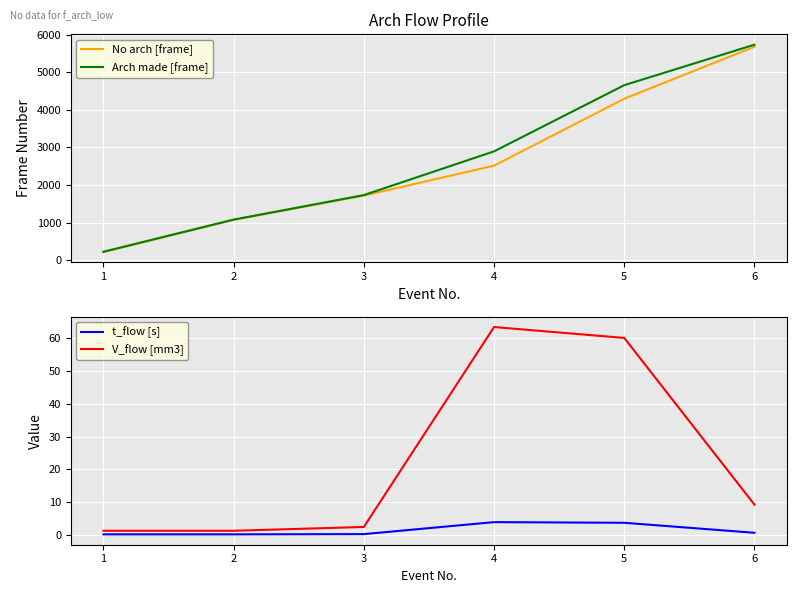

What is the value of the No arch [frame] point at the 1st from the left?

214.0